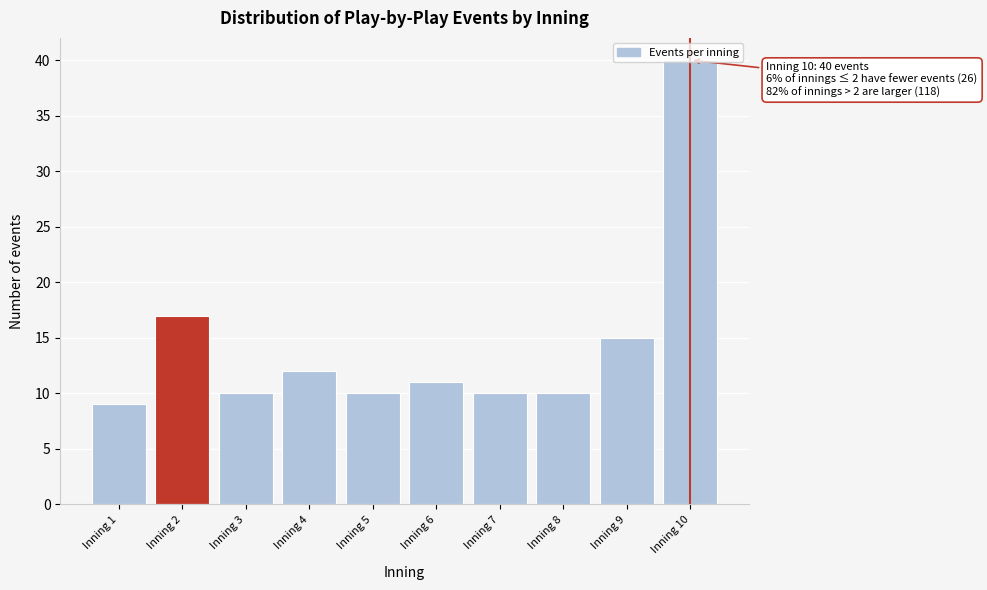

What is the smallest value displayed?

9